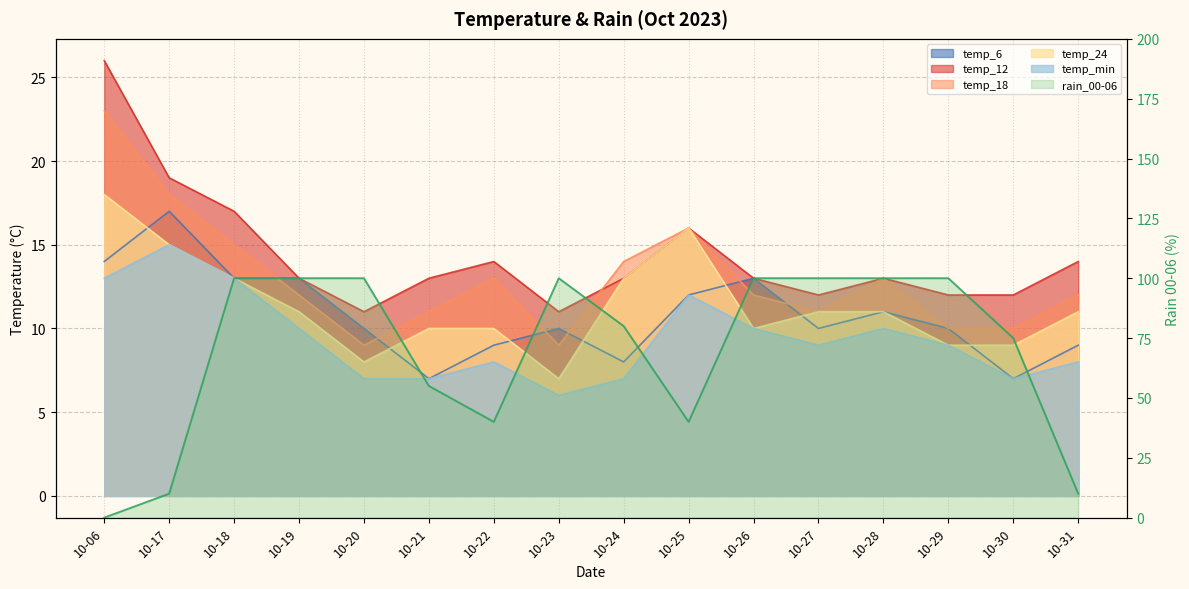

The value at 10-28 is 66. True or false?

False